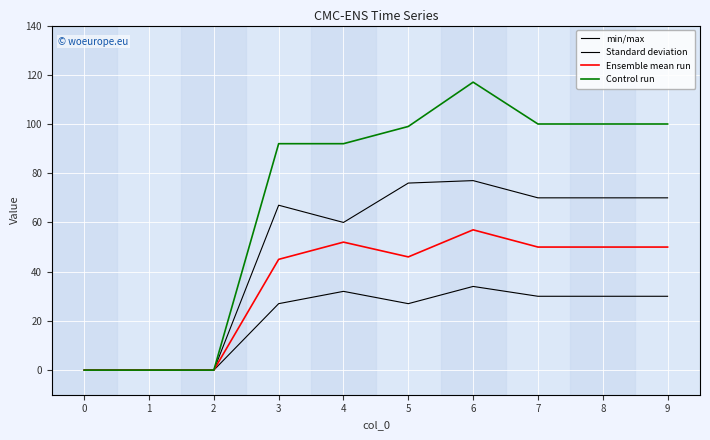

What is the difference between the maximum and minimum values in the Control run series?

117